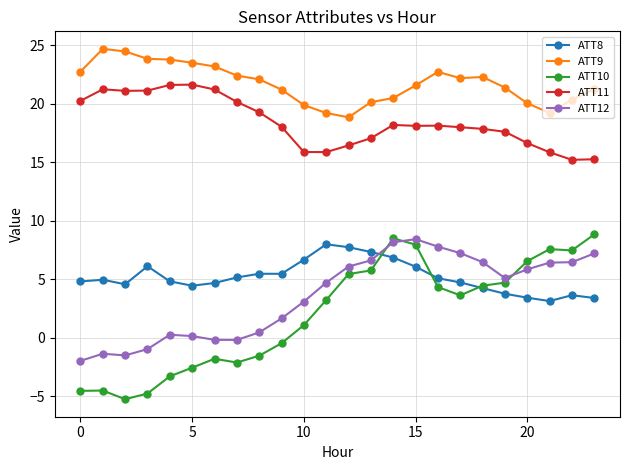

Which series has the largest total across all categories?

ATT9